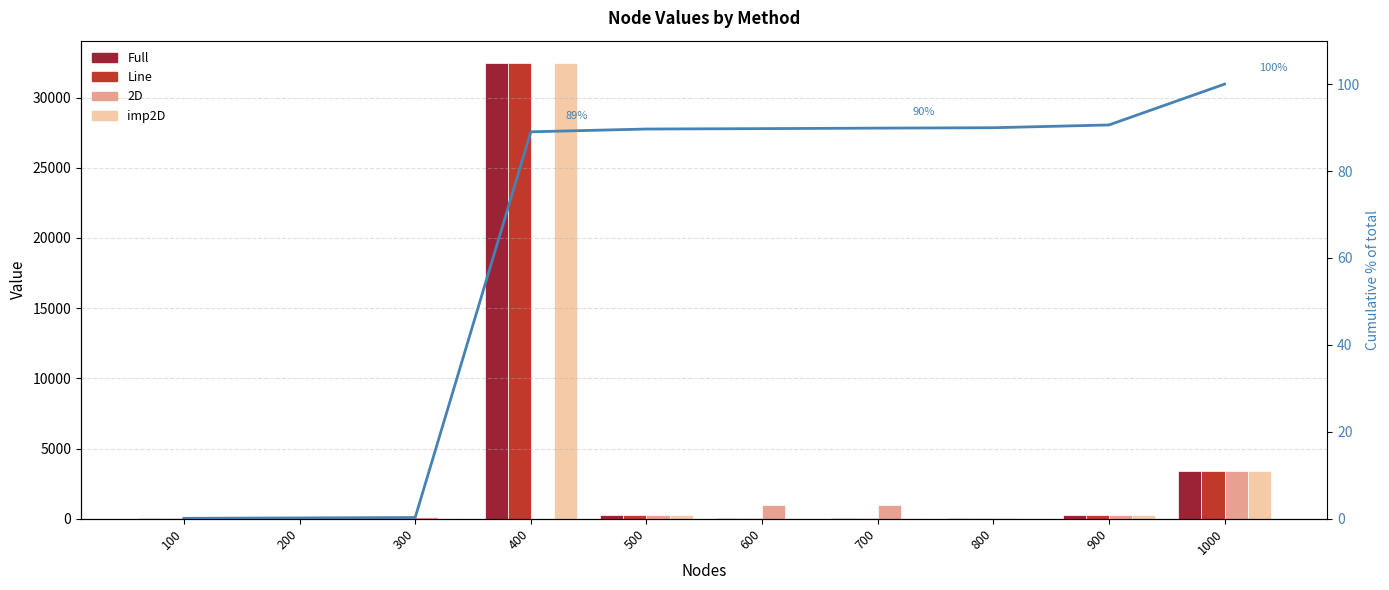

Is it true that Line equals 48.3 at 100?

False